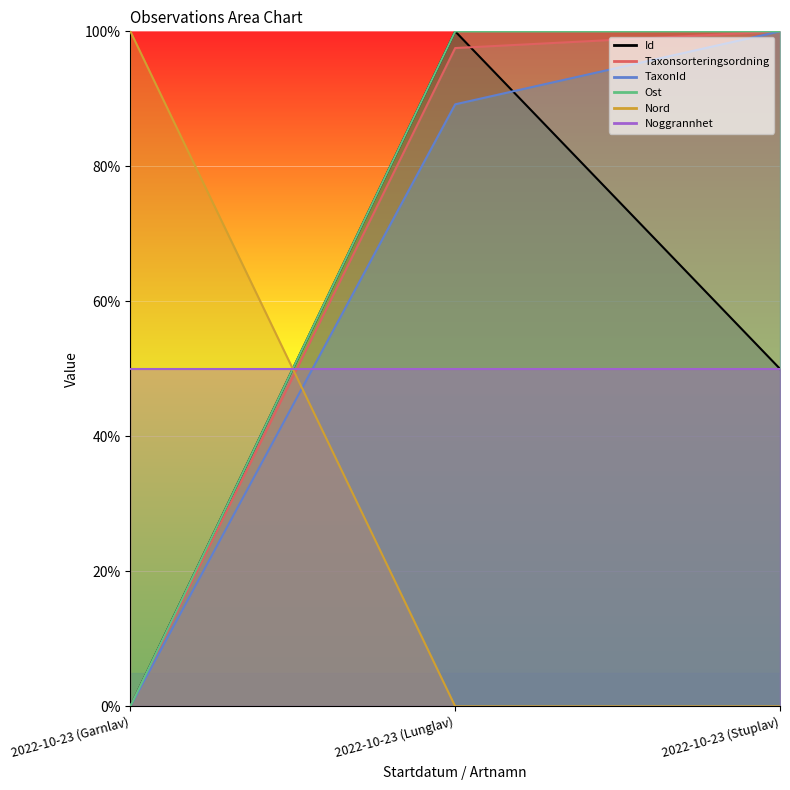

What position from the right is 2022-10-23 (Garnlav)?

3